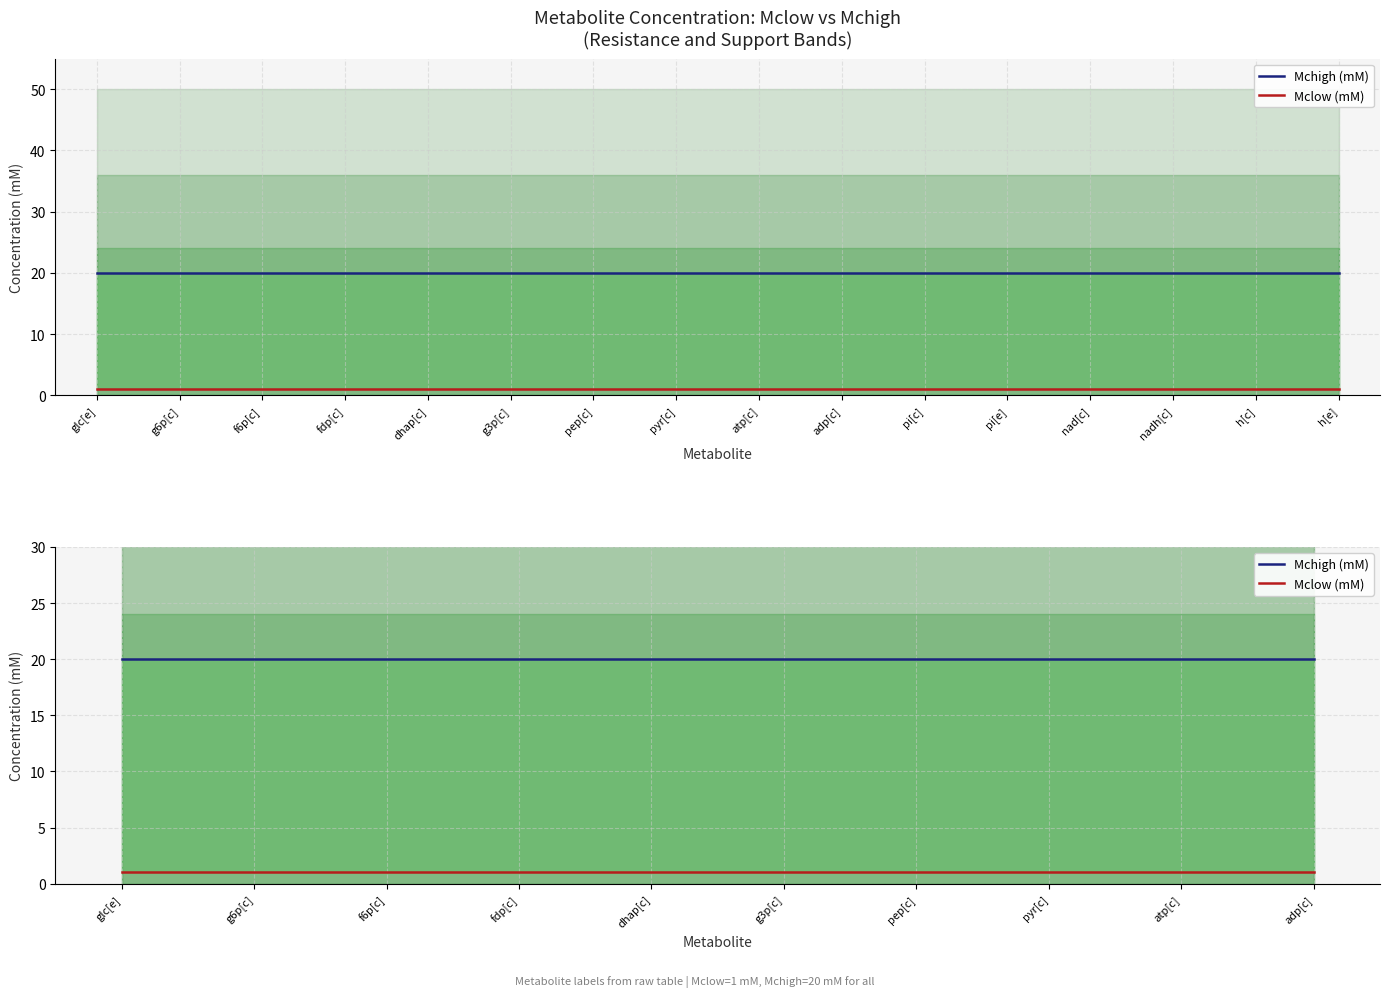

What is the maximum value shown in the chart?

20